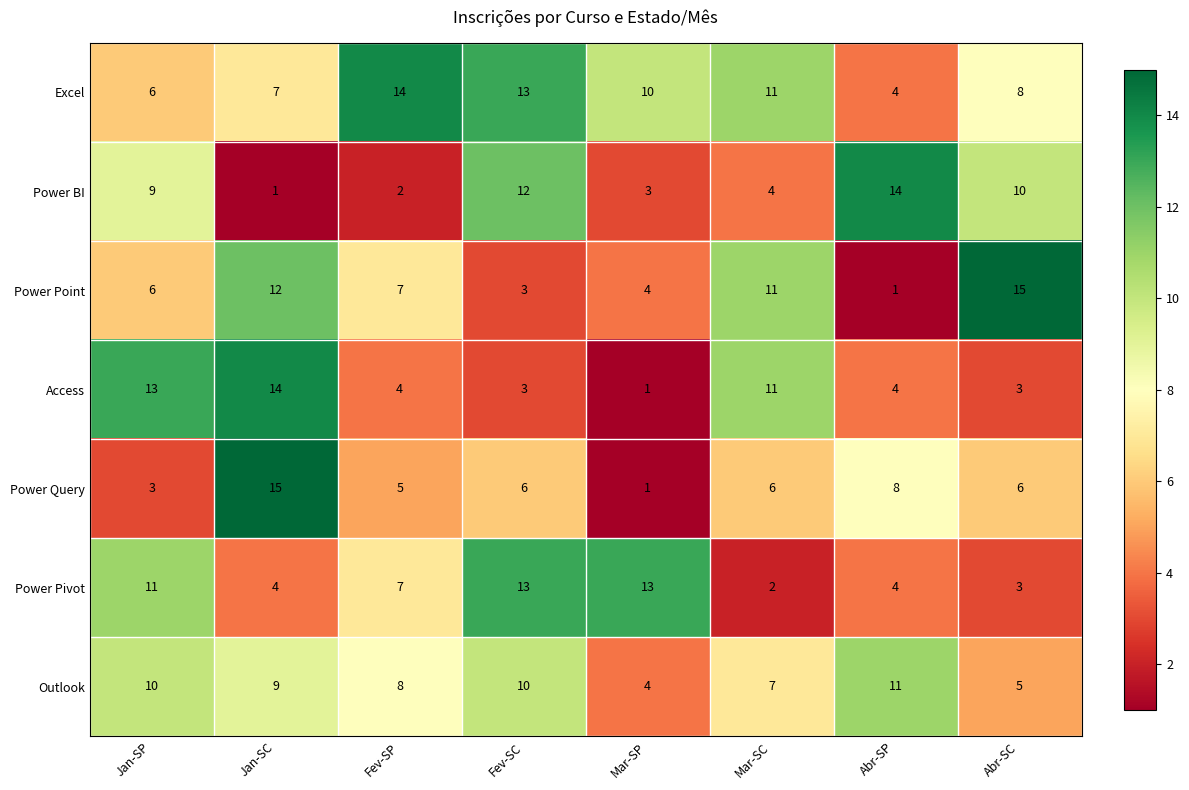

Which category has the highest value in the Power BI series?

Abr-SP